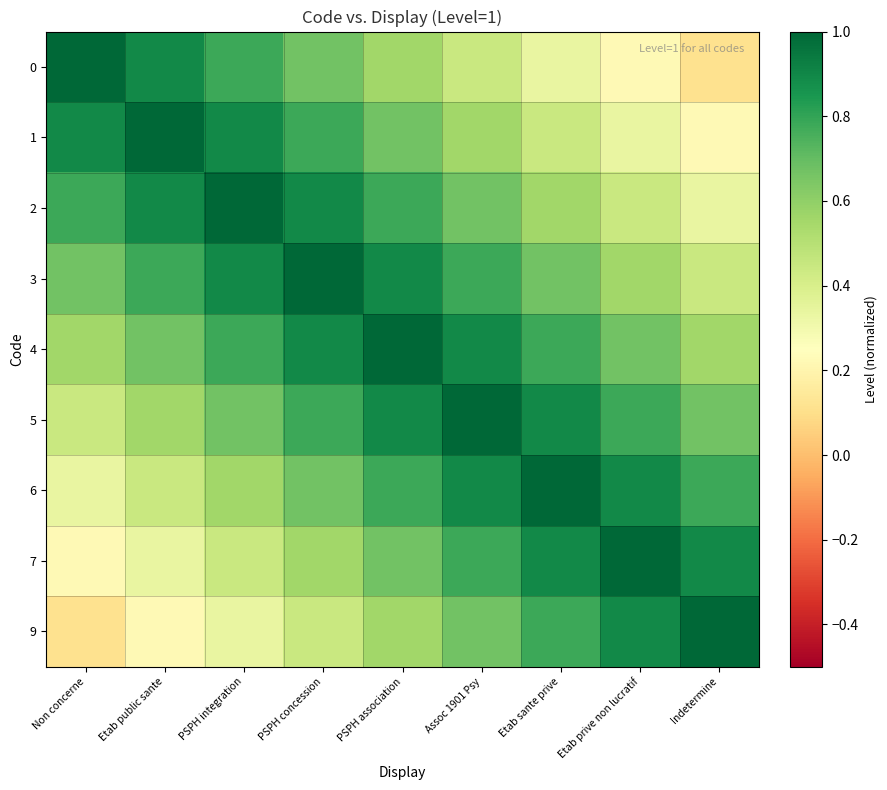

Which series has the largest total across all categories?

4